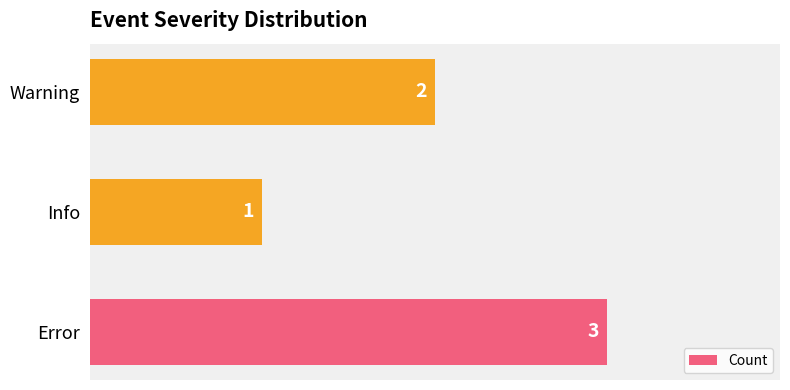

Reading bottom to top, list all the values displayed in this chart.

3	1	2